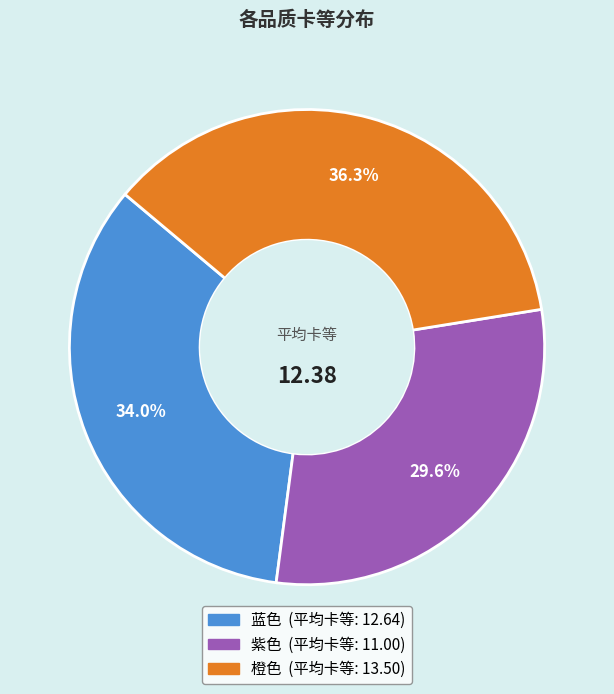

To the nearest percent, what is the difference between the 橙色 and 蓝色 slice percentages?

2%